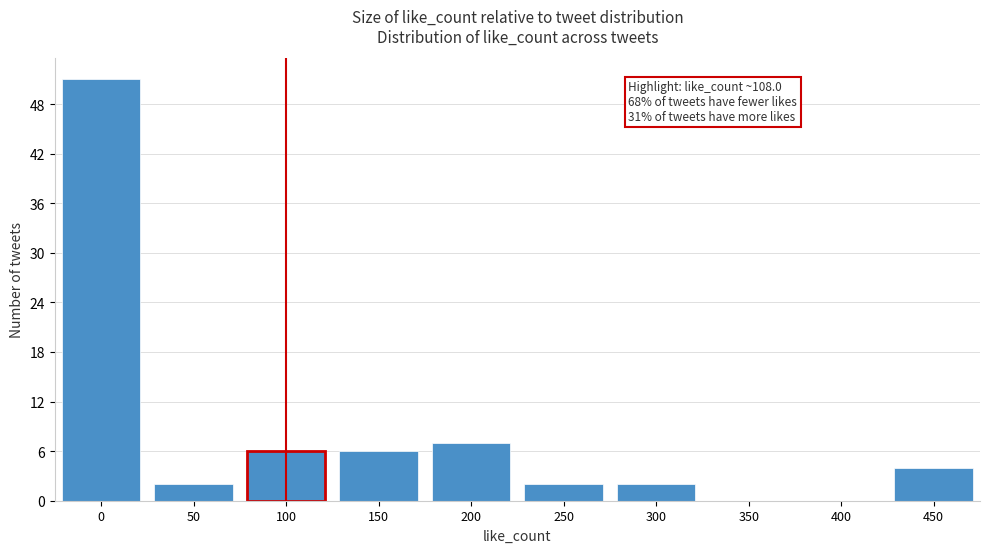

Reading left to right, list all the values displayed in this chart.

0=51	50=2	100=6	150=6	200=7	250=2	300=2	350=0	400=0	450=4